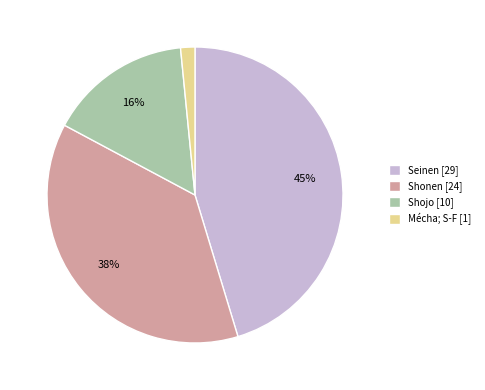

Combined, do Shonen [24] and Seinen [29] account for over 50%?

Yes